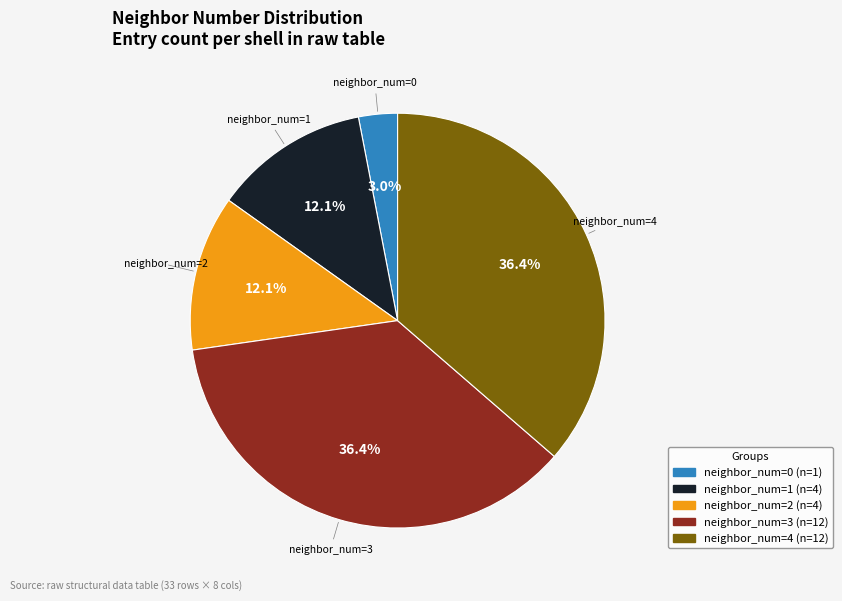

Does any single category account for the majority?

No